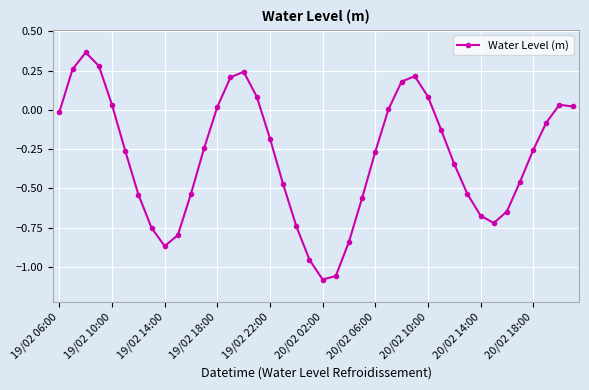

What is the sum of all values?

-12.0